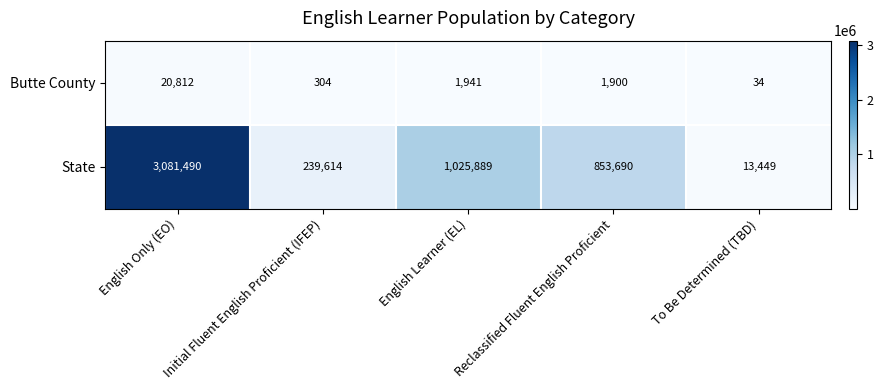

What is the sum of all Butte County values?

24991